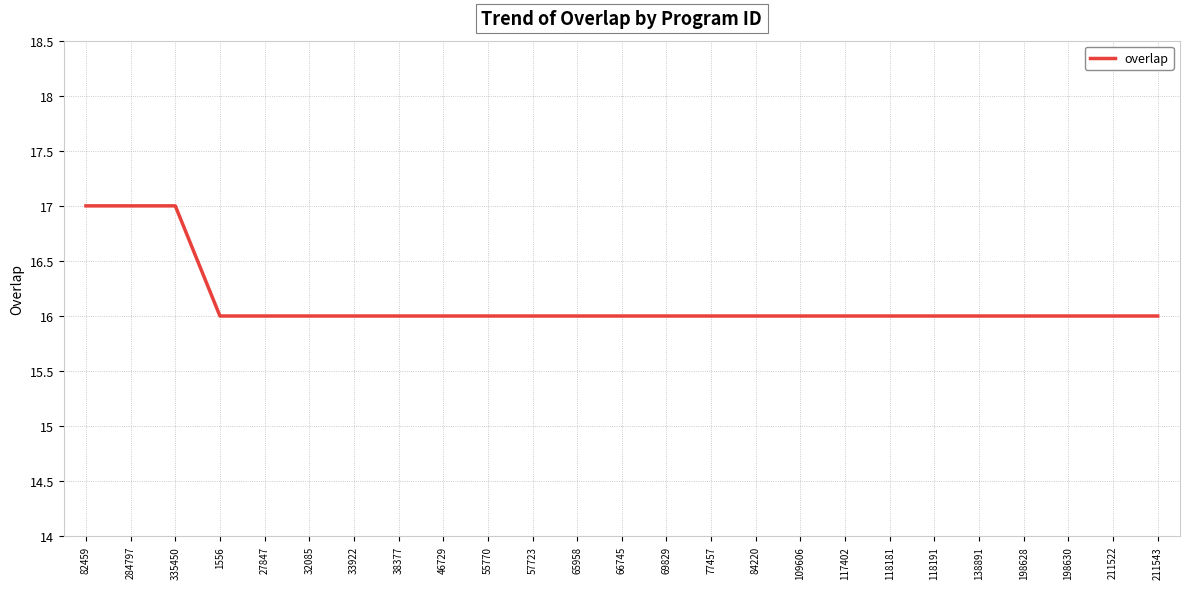

What position from the right is 65958?

14